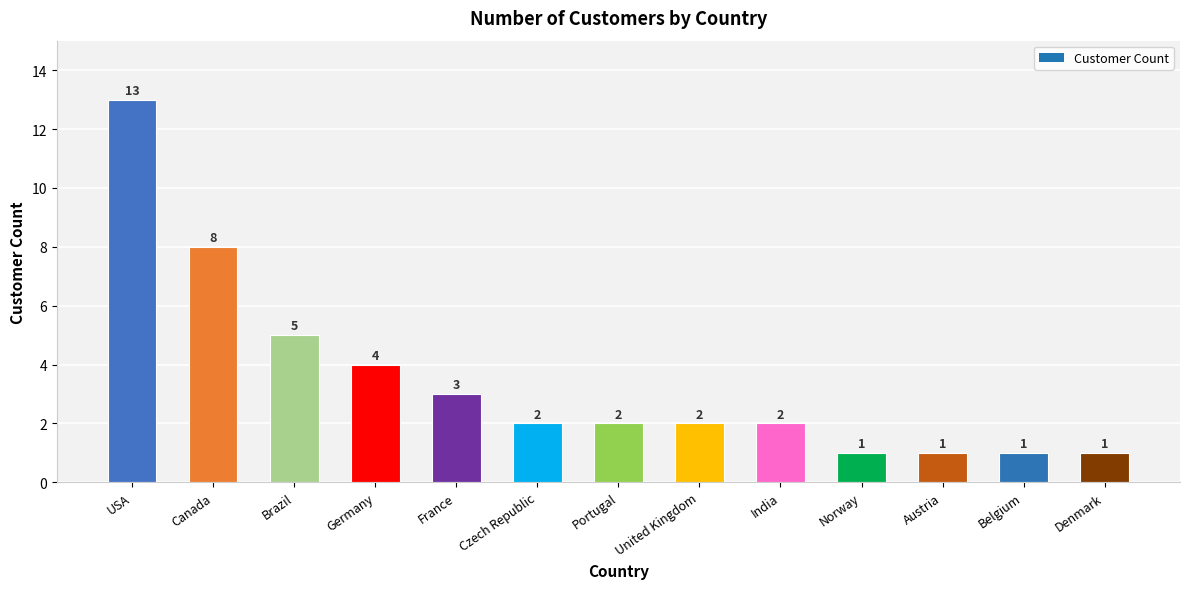

At which label is the value closest to 7?

Canada